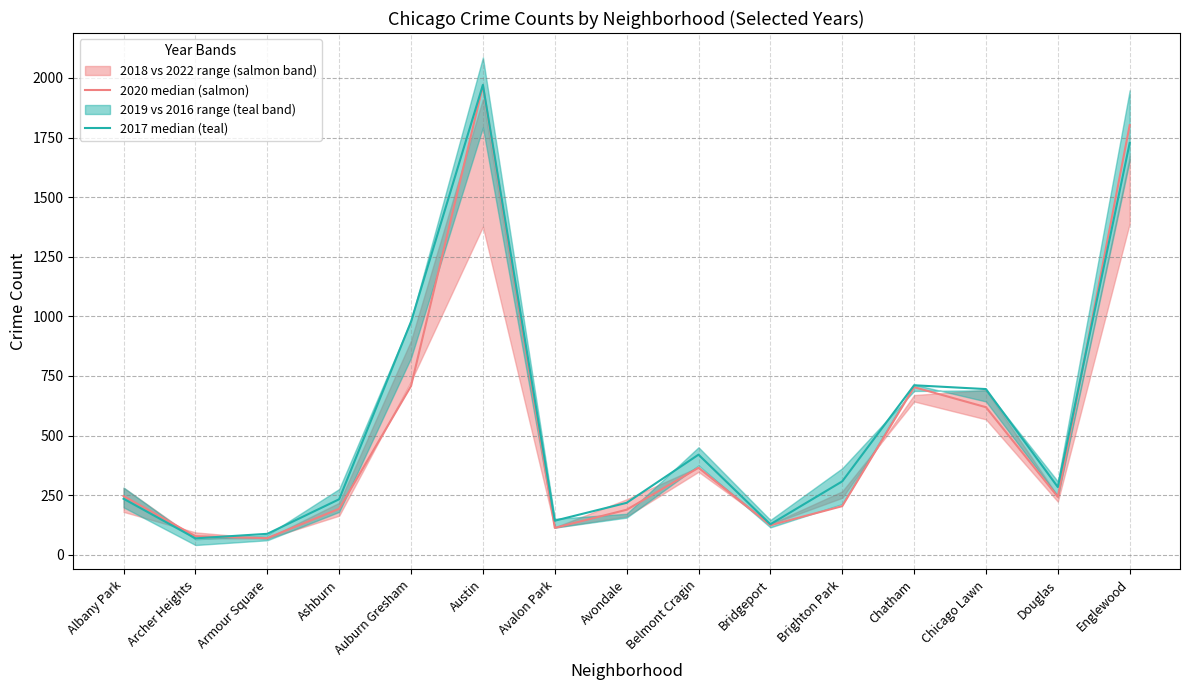

What is the label of the 14th point from the right?

Archer Heights